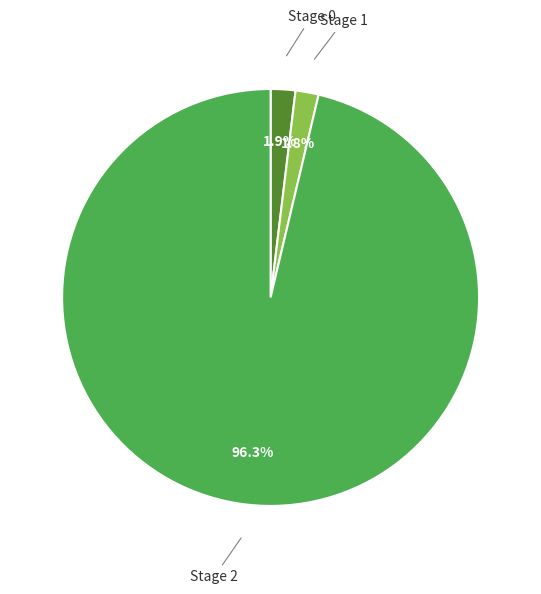

What is the ratio of the value at Stage 0 to the value at Stage 1?

1.1